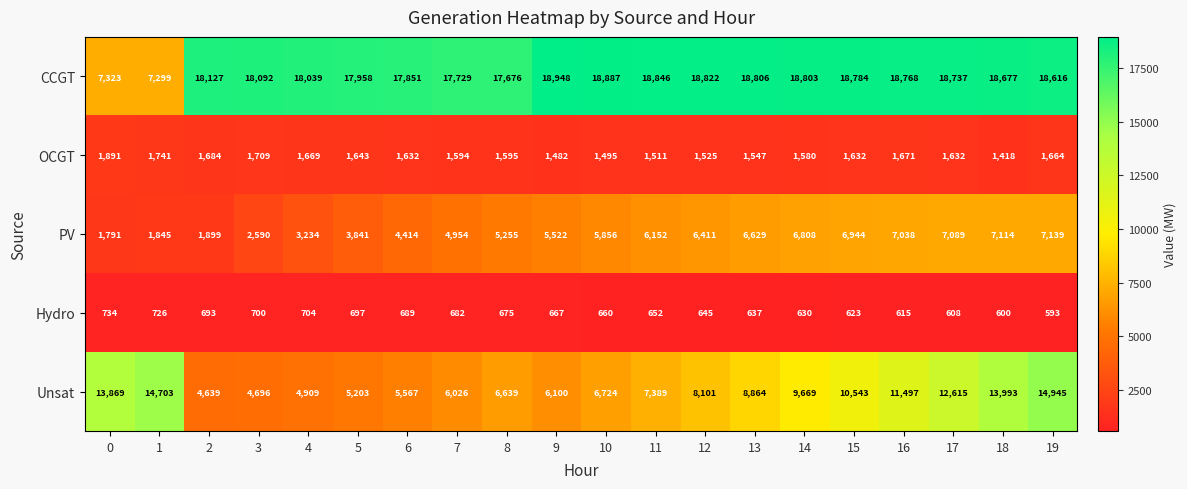

Which label corresponds to the smallest value in the chart?

19